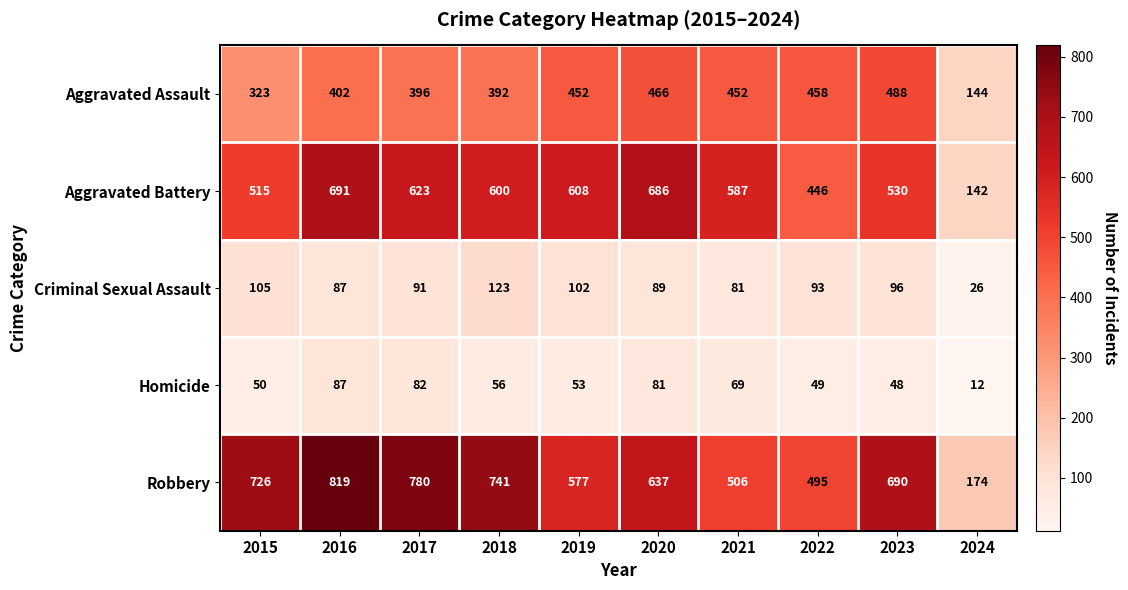

What is the sum of all Criminal Sexual Assault values?

893